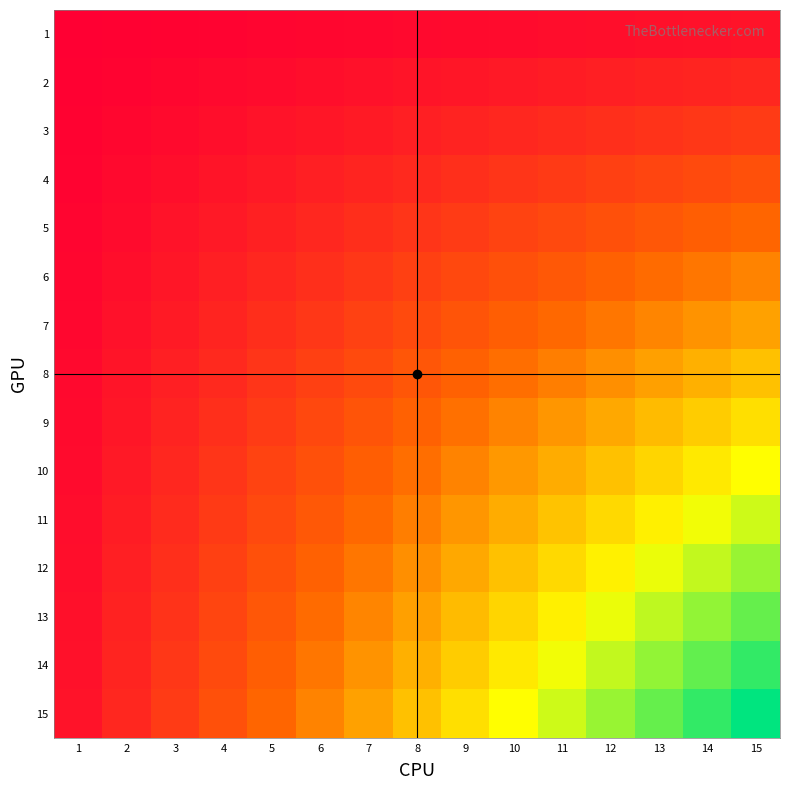

Which series changed the most between 11 and 13?

15